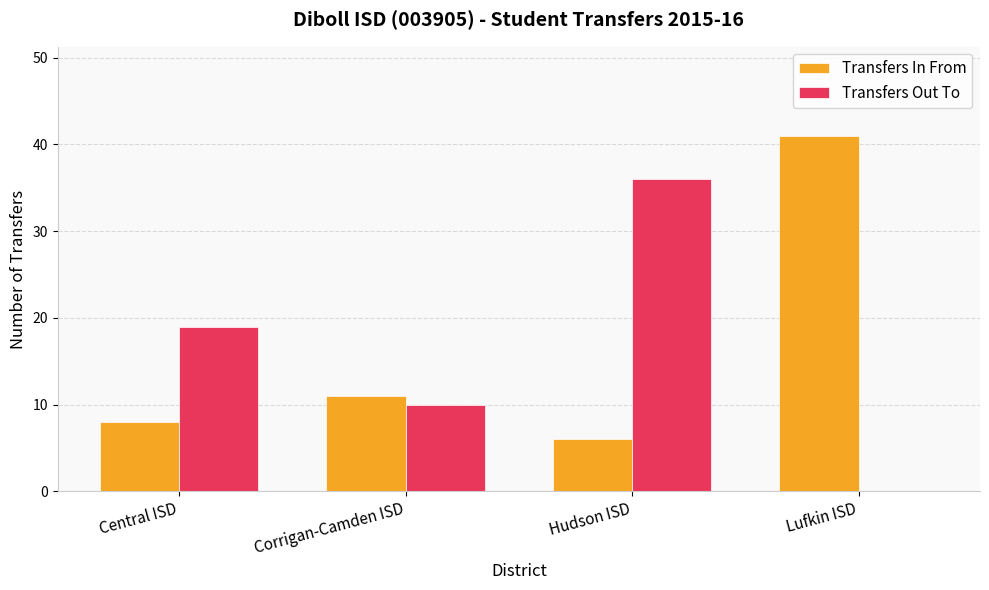

Between Corrigan-Camden ISD and Lufkin ISD, which series saw the biggest shift?

Transfers In From